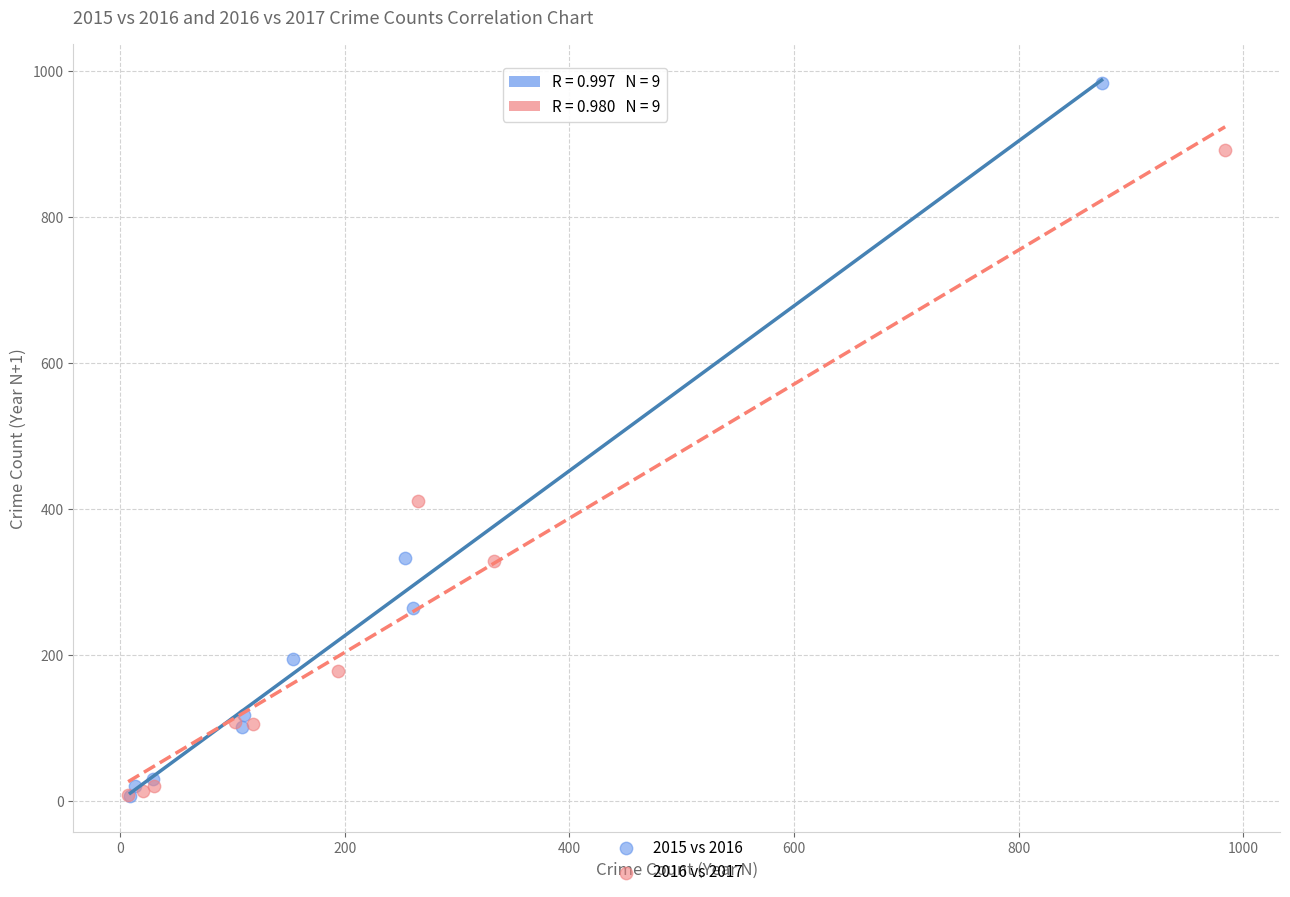

Which series has the widest spread of Y values?

2015 vs 2016